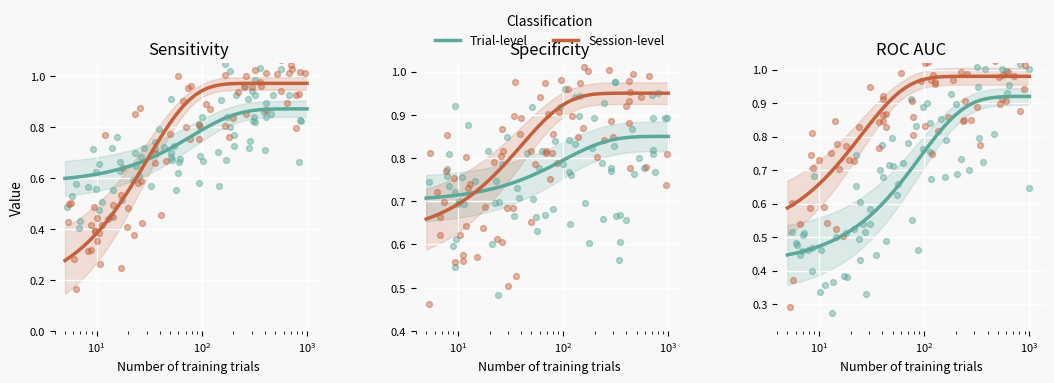

At which category is the sum across all series the highest?

39